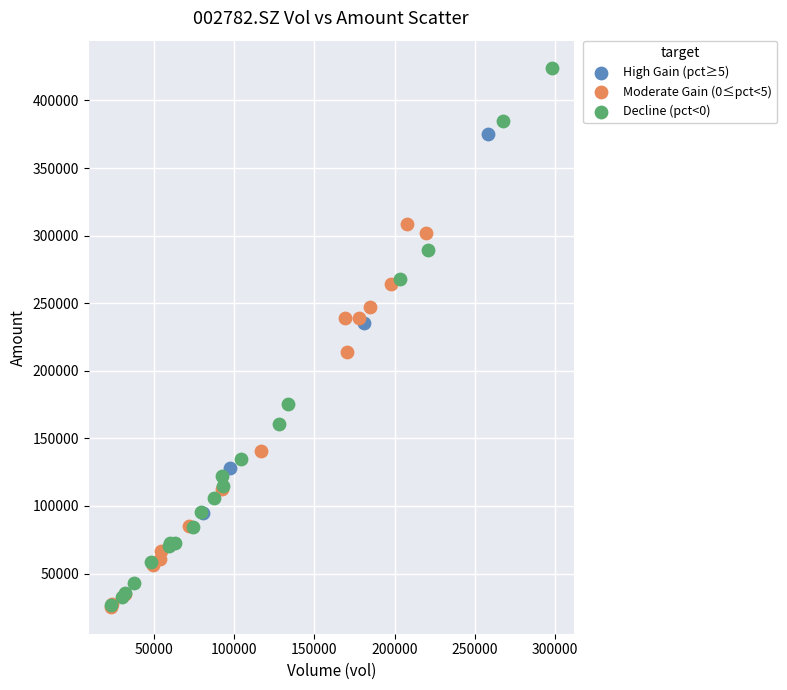

Which series has the largest Y range (max minus min)?

Decline (pct<0)